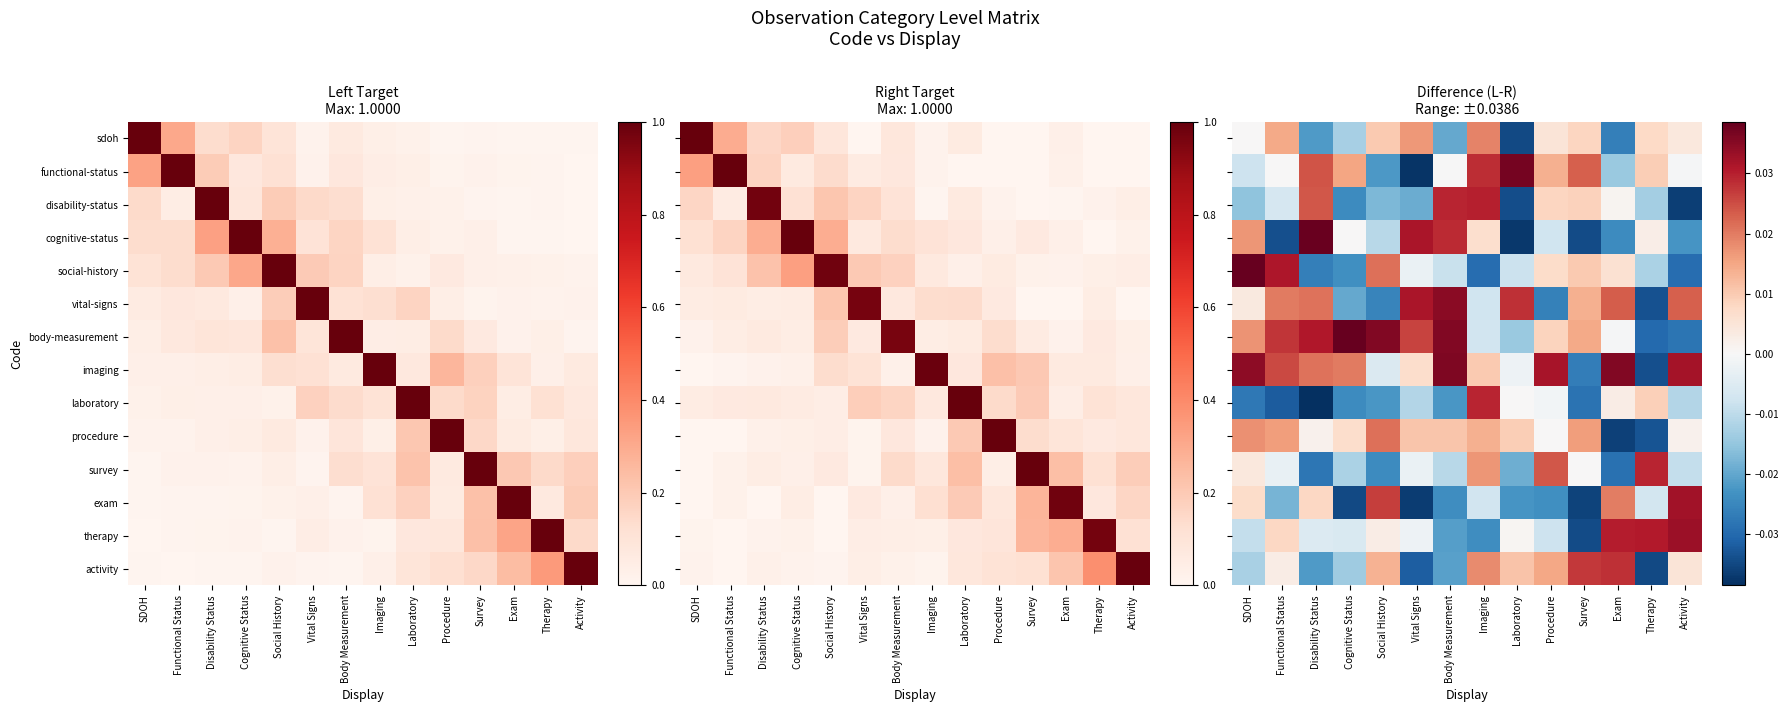

Between SDOH and Exam, which series saw the biggest shift?

procedure